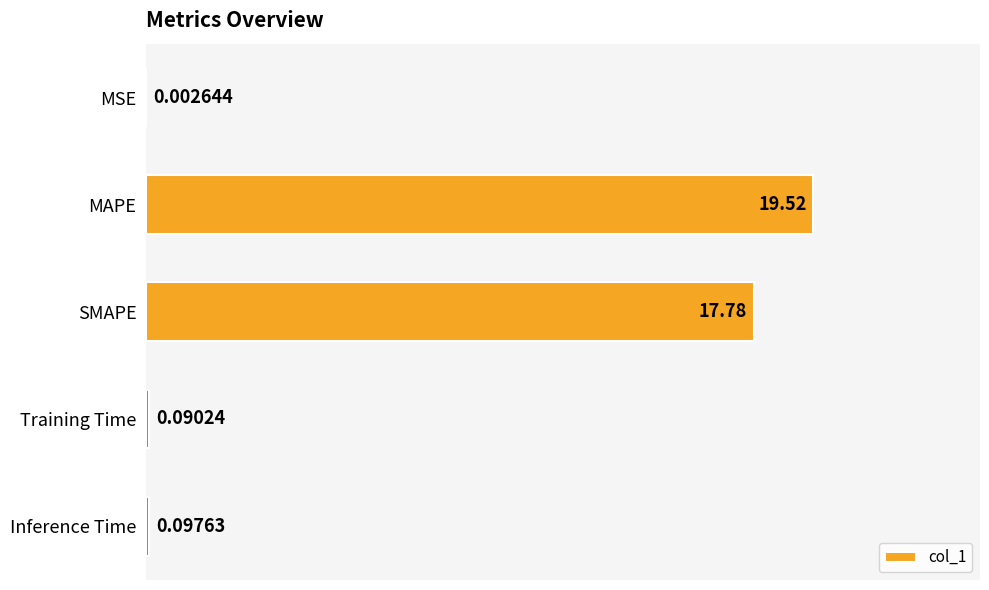

Which has a higher value, SMAPE or Training Time?

SMAPE